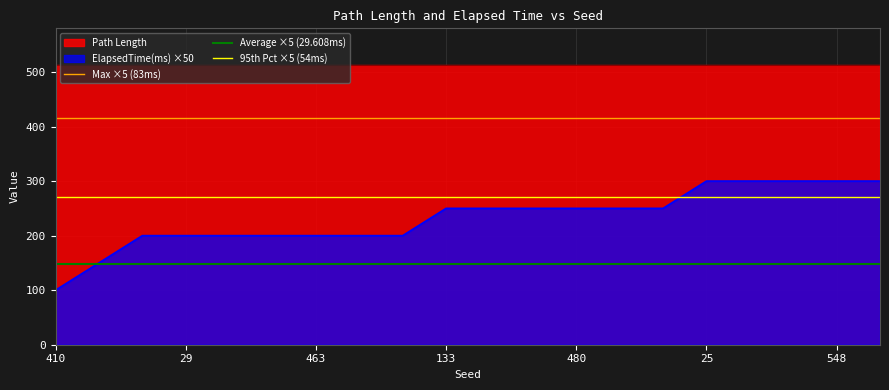

Which label corresponds to the smallest value in the chart?

410